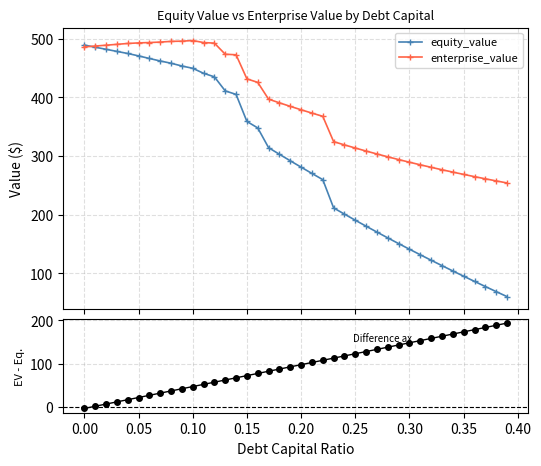

What is the minimum value for enterprise_value?

254.2